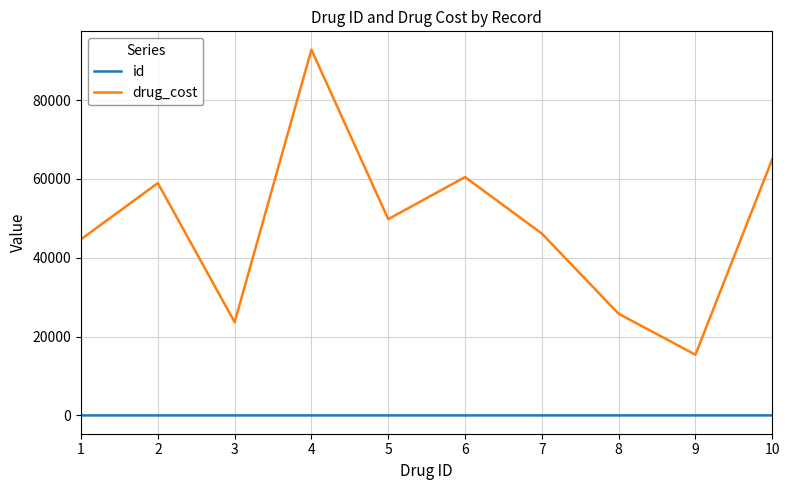

True or false: drug_cost and id intersect in this chart.

False